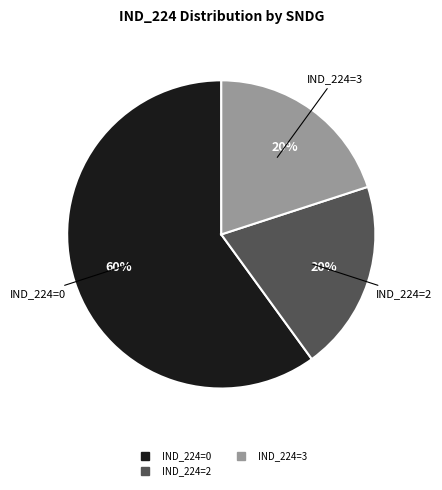

To the nearest percent, what is the difference between the largest and smallest slice percentages?

40%